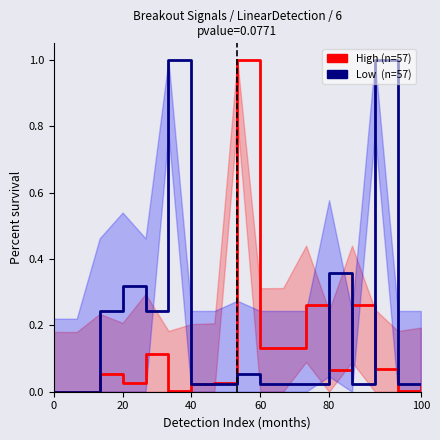

Is it true that Low (n=17) equals 1.4 at 14?

False